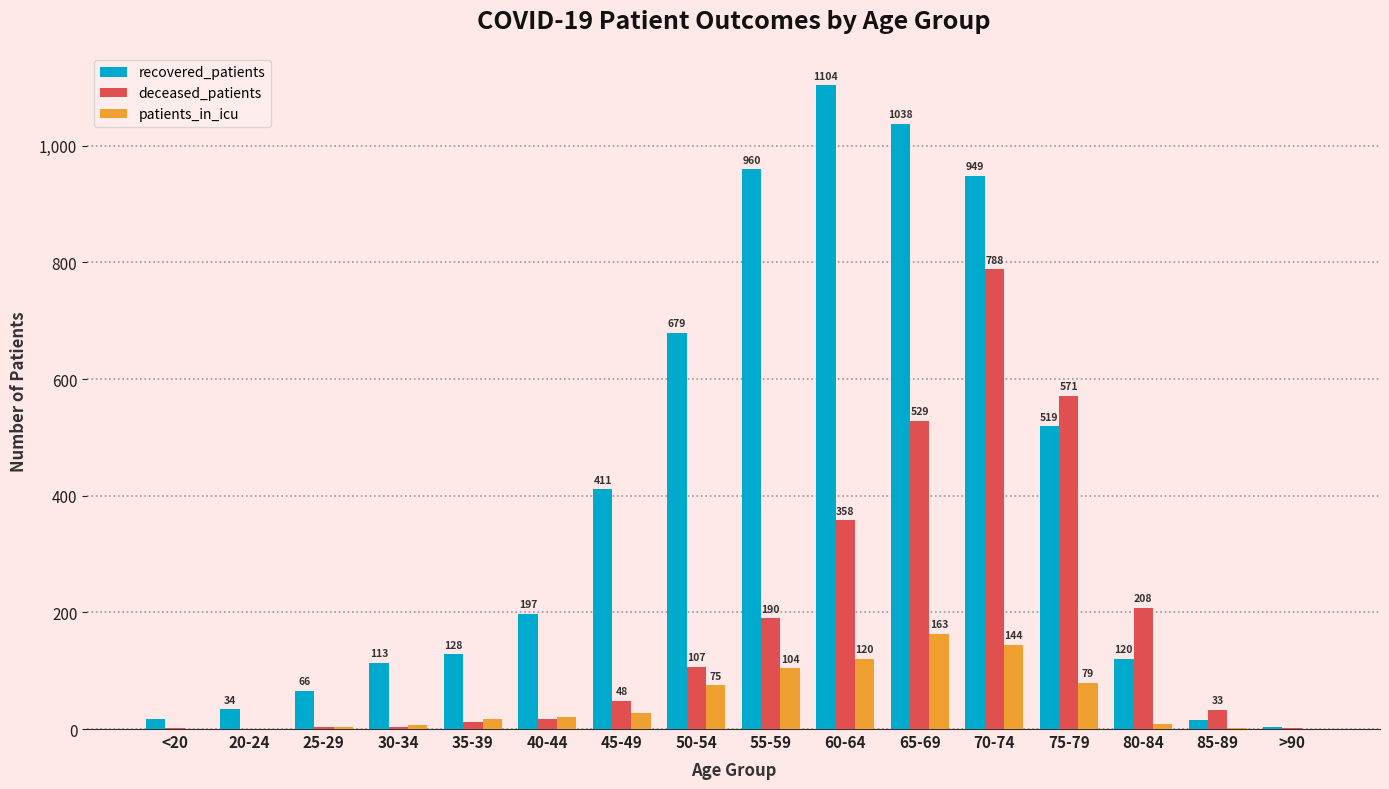

At which category is the sum across all series the highest?

70-74